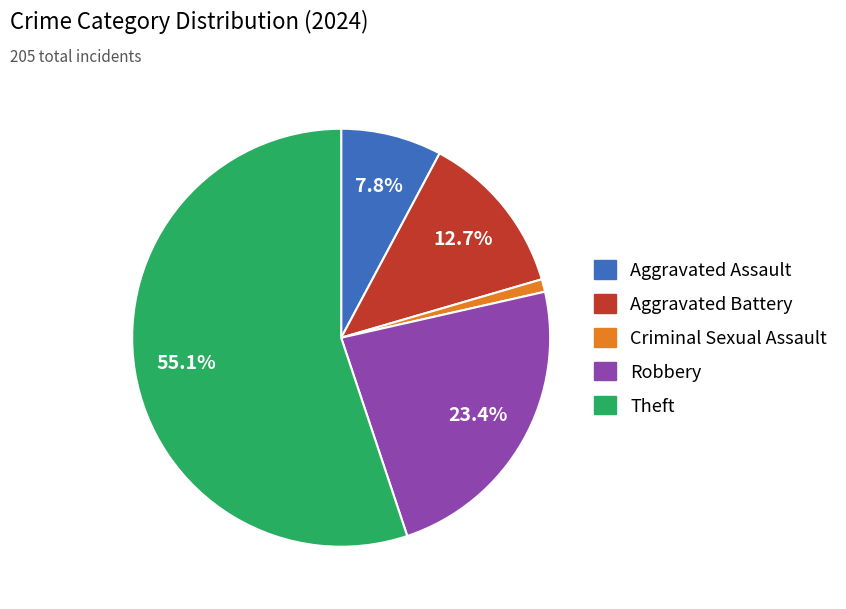

To the nearest percent, what percentage of the pie is Aggravated Assault?

8%